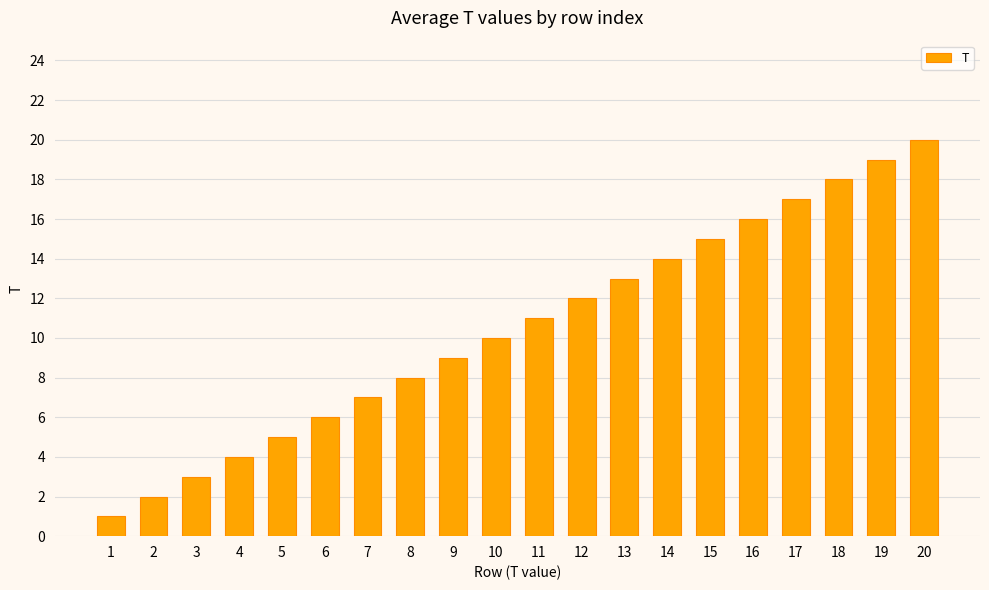

The value at 4 is 4. True or false?

True